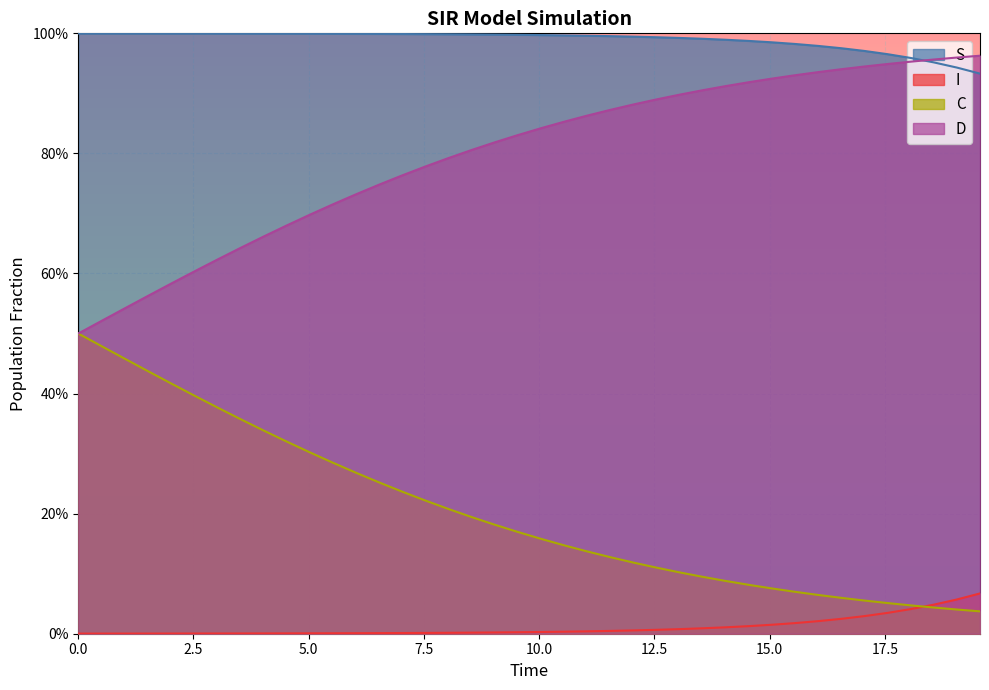

True or false: C and D cross at least once.

False